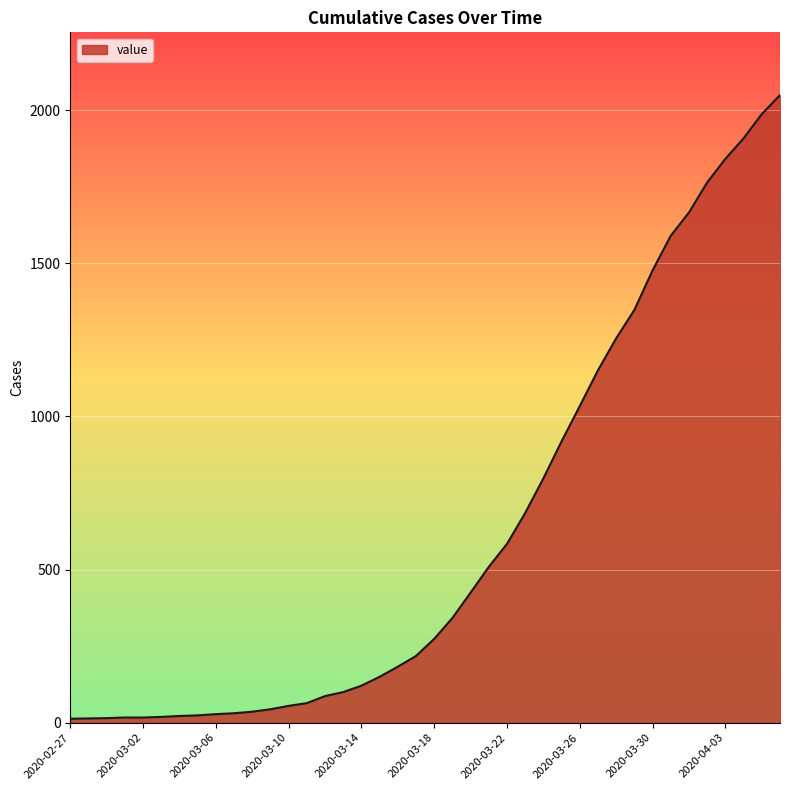

Count the number of categories in the chart.

40